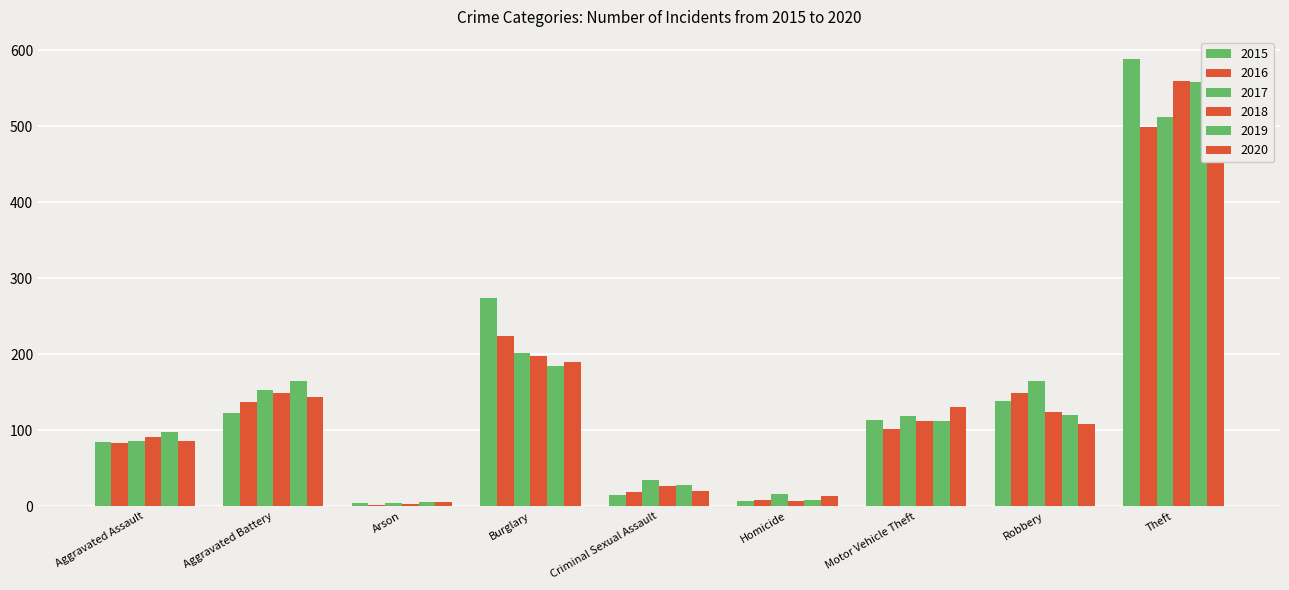

What is the difference between the maximum and minimum values in the 2019 series?

552